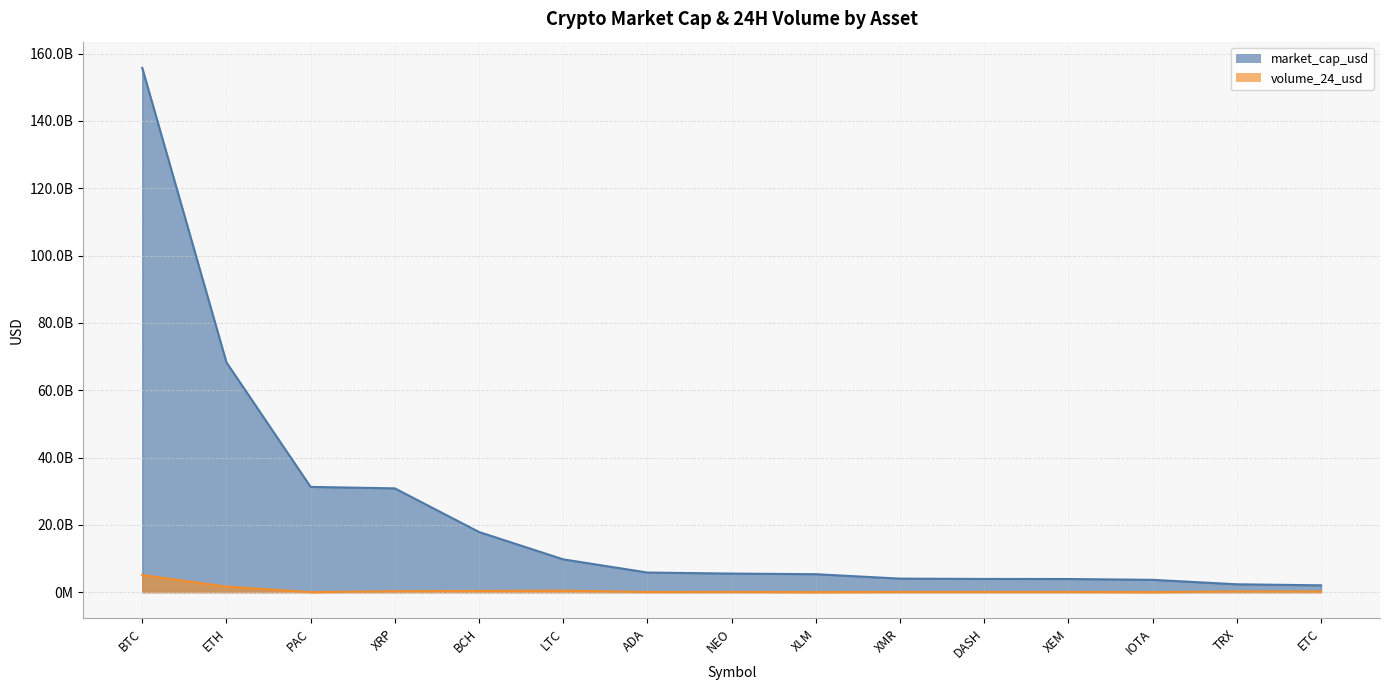

Which label corresponds to the largest value in the chart?

BTC